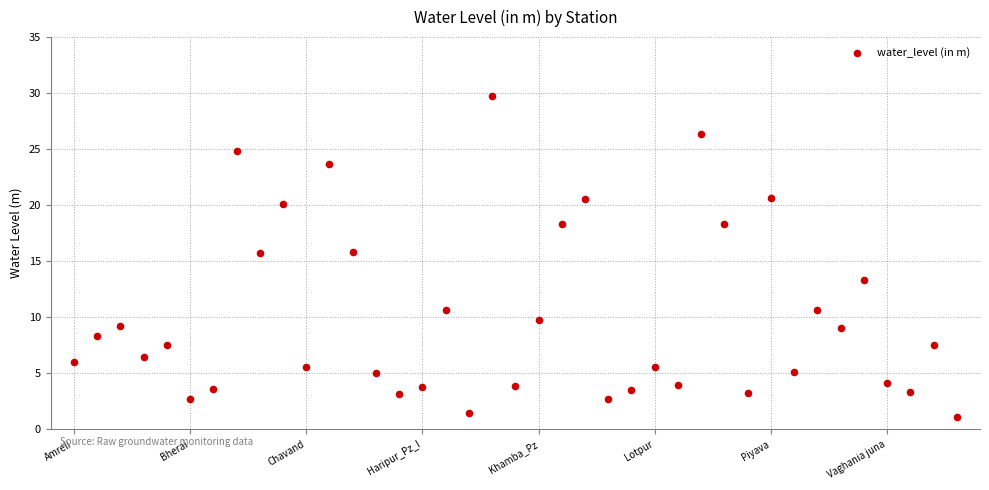

What is the range of Y values (max minus min)?

28.7